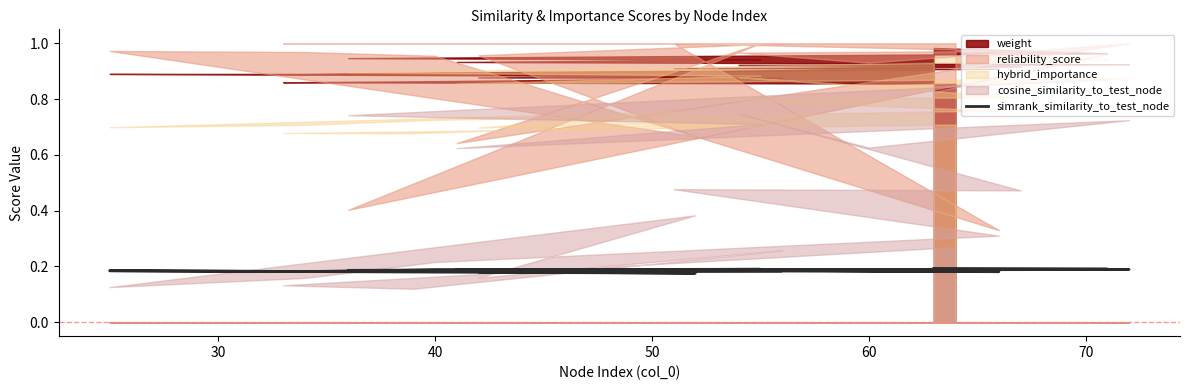

What is the average value?

0.2